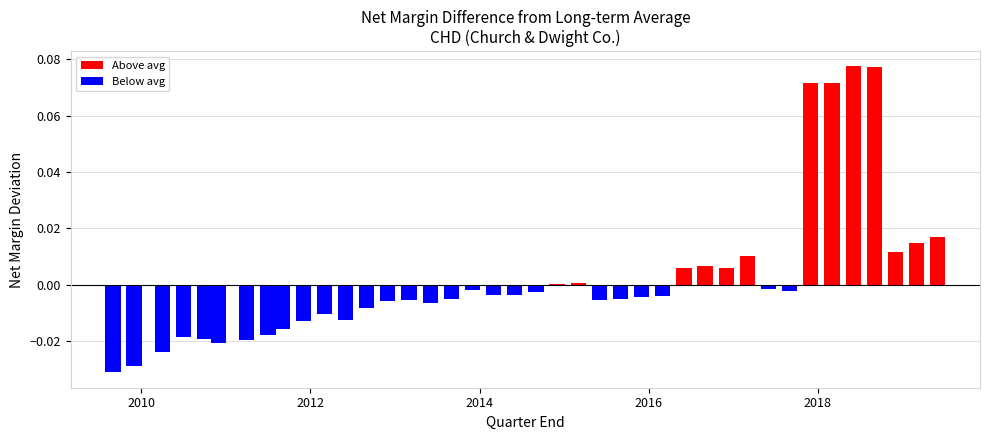

The chart shows a value of 0.1 at 2. True or false?

False